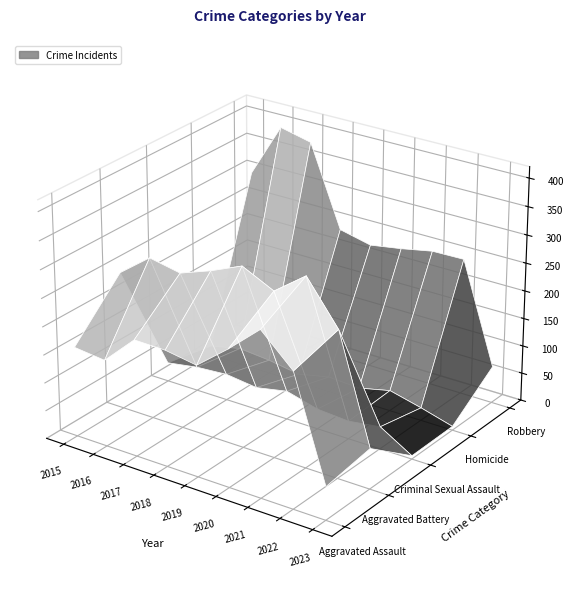

Reading left to right, extract all data points from this chart.

Aggravated Assault: 160	154	207	206	197	242	292	239	59
Aggravated Battery: 246	288	277	297	321	294	336	261	72
Criminal Sexual Assault: 34	43	47	40	51	36	32	40	6
Homicide: 17	29	24	15	27	24	37	23	7
Robbery: 297	394	381	237	224	233	244	245	66